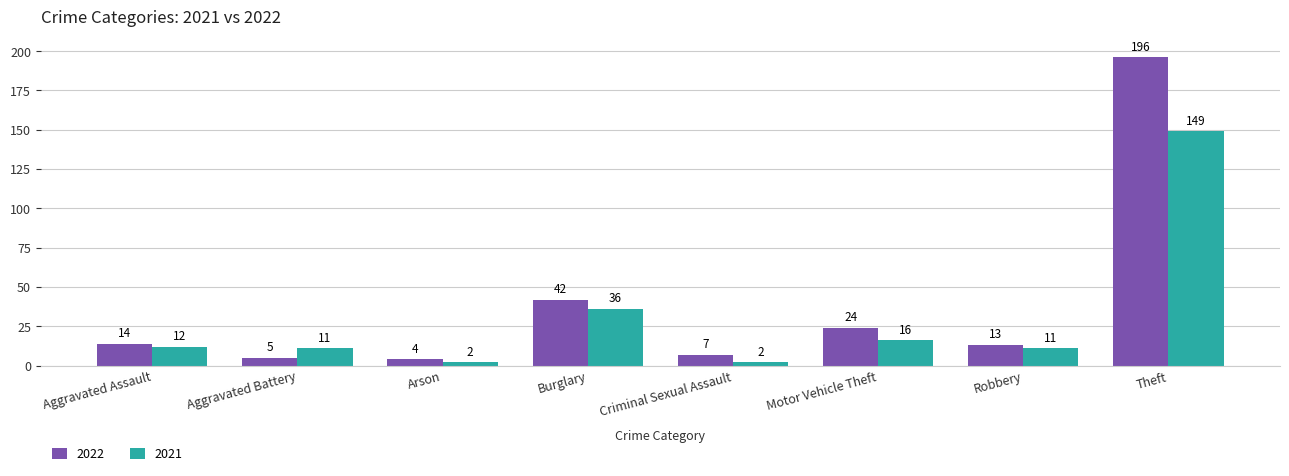

What value does the 2021 series have at Aggravated Battery, to the nearest 5?

10